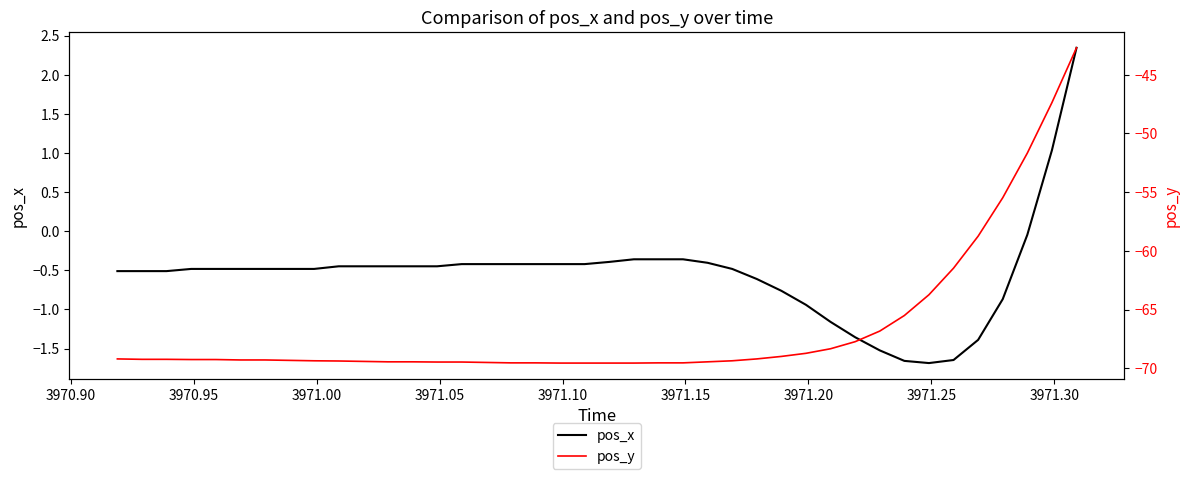

Is this an area chart (filled region under the line)?

No